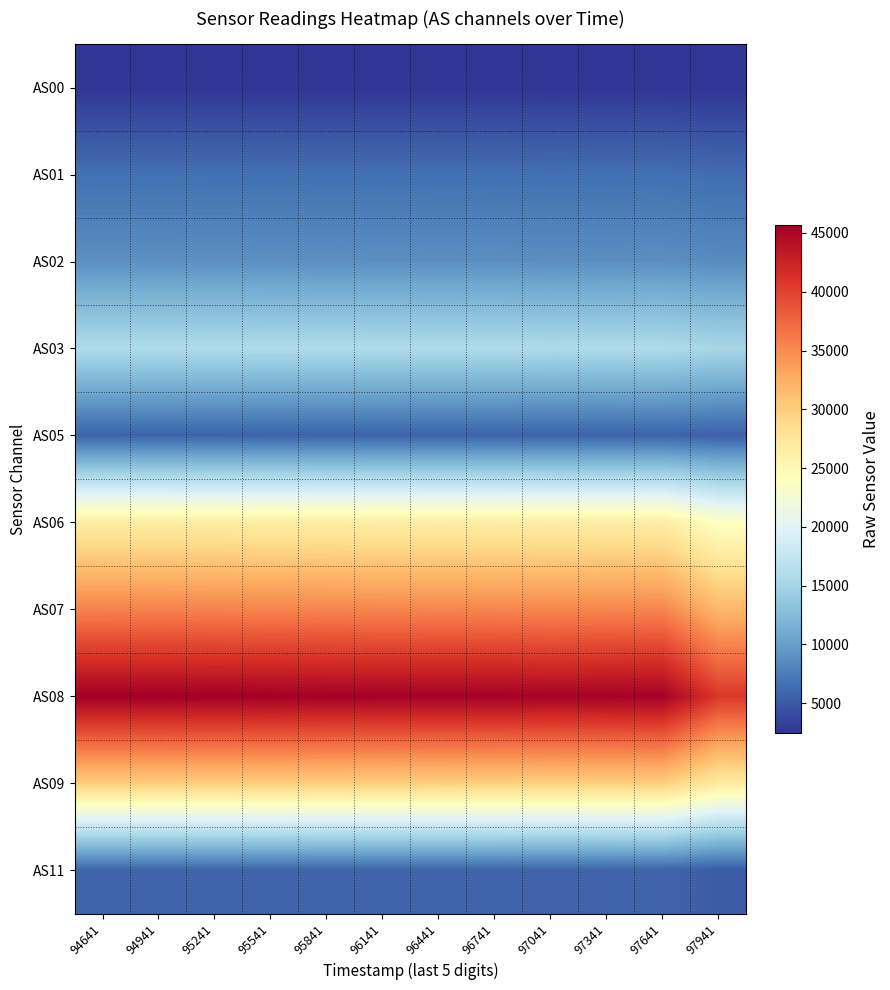

What is the greatest value displayed?

45700